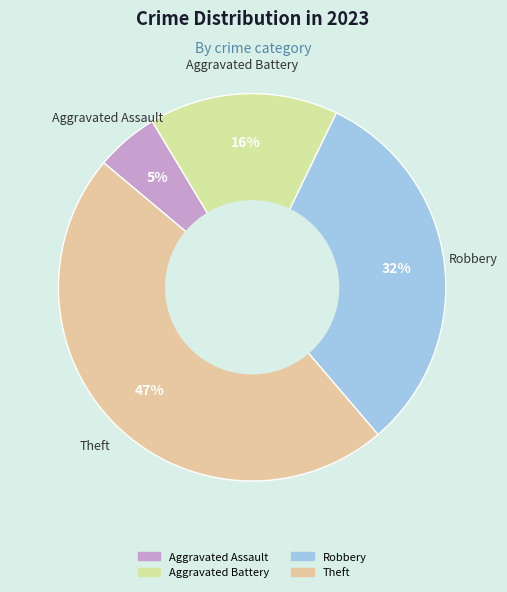

Count the number of slices in the pie.

4